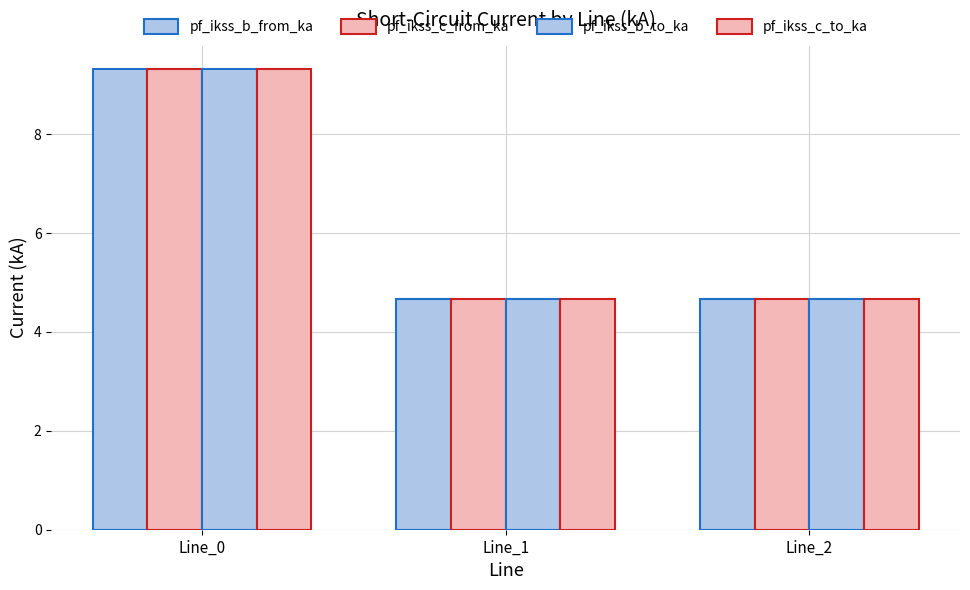

How many bars are there in each group?

4